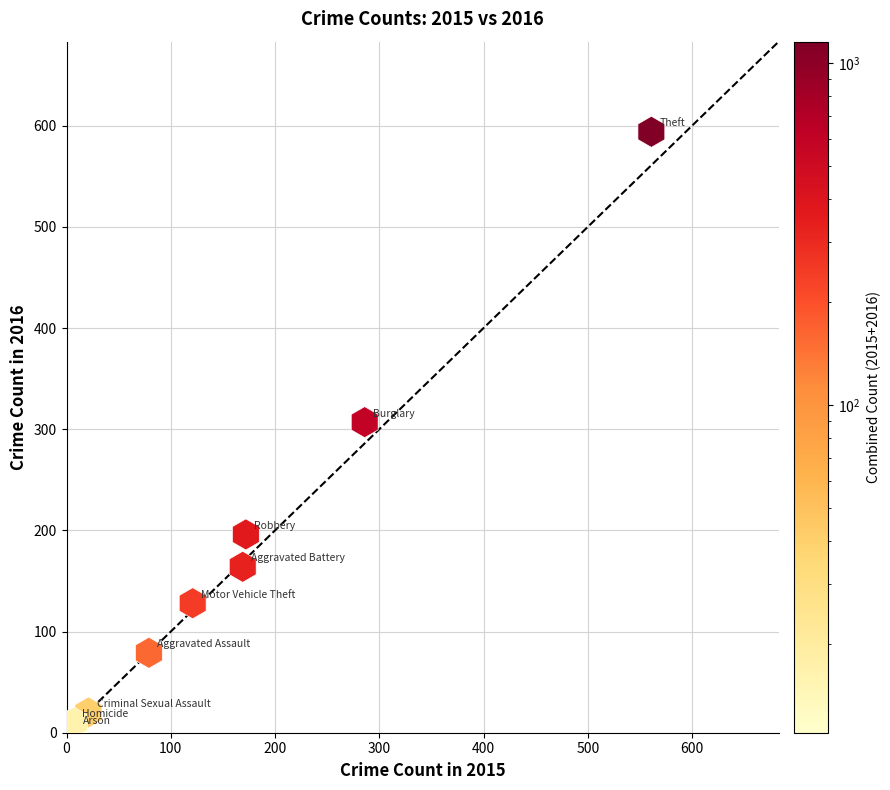

What is the range of X values (max minus min)?

554